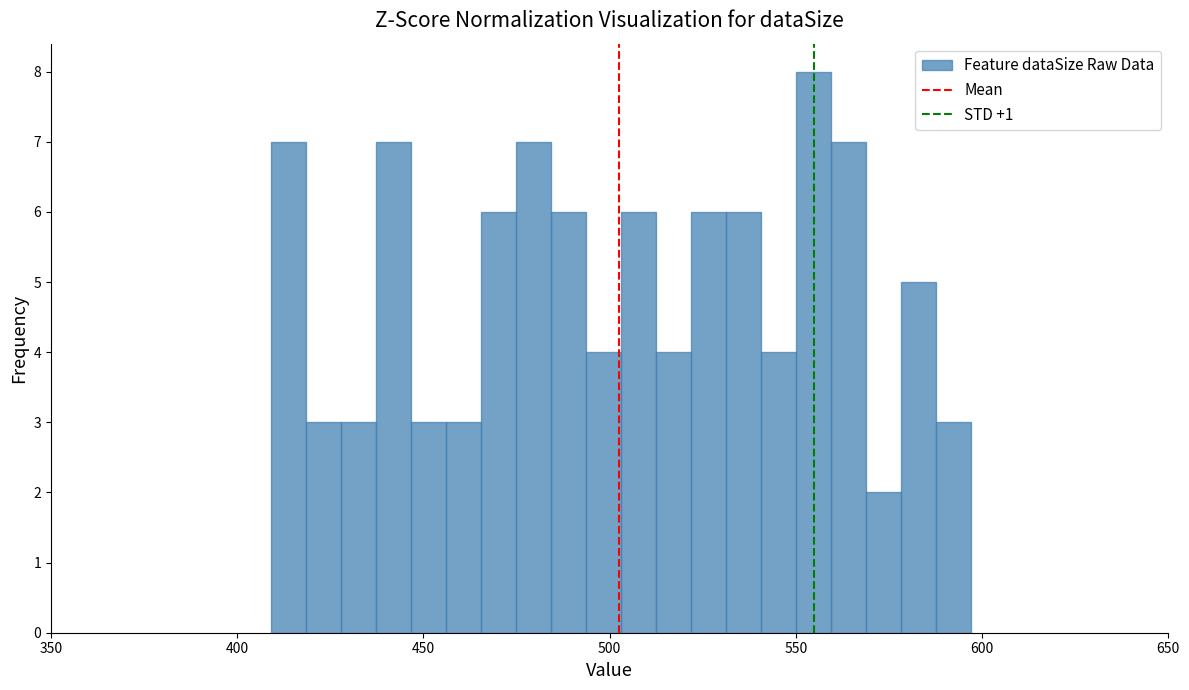

Read against the x-axis, roughly where is the centre of the tallest bar?

555